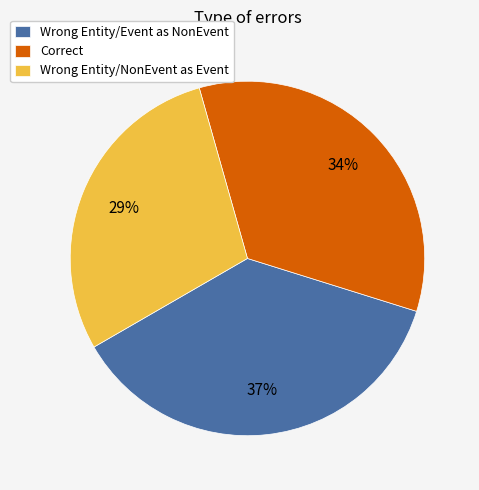

Does any single category account for the majority?

No